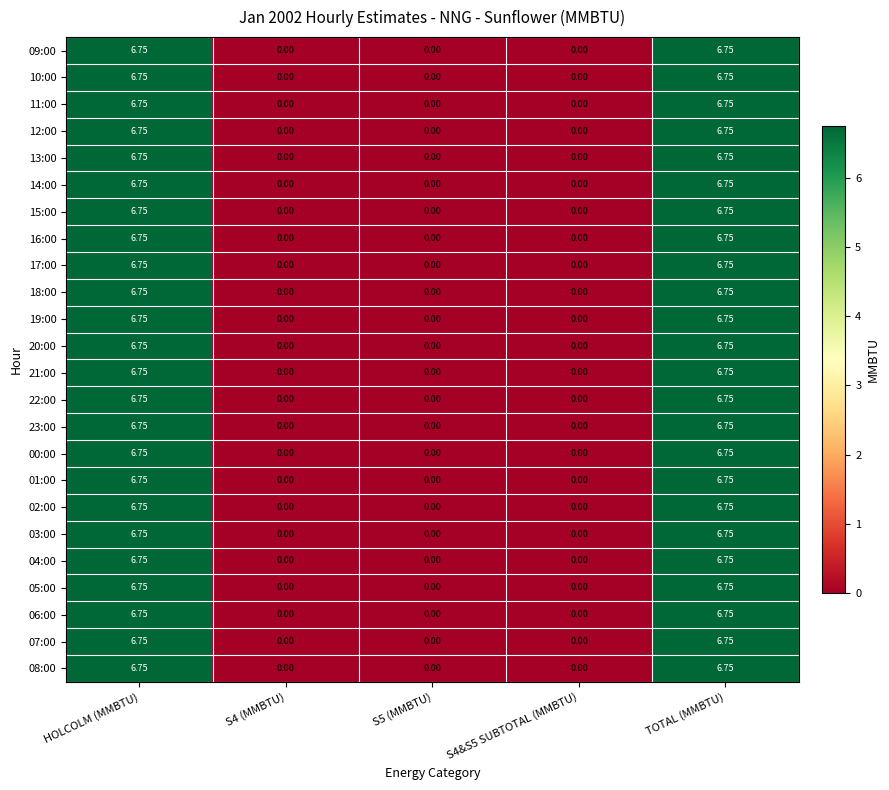

Is the value of 00:00 at S4&S5 SUBTOTAL (MMBTU) greater than the value of 10:00 at HOLCOLM (MMBTU)?

No